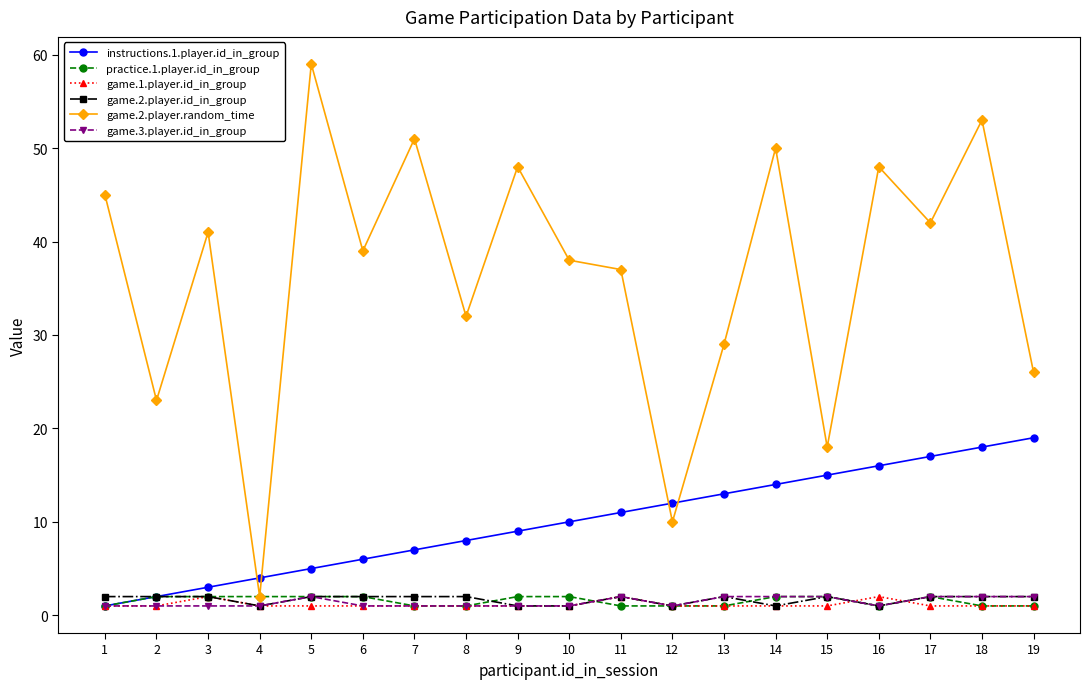

At which category does game.2.player.random_time reach its first local peak?

3